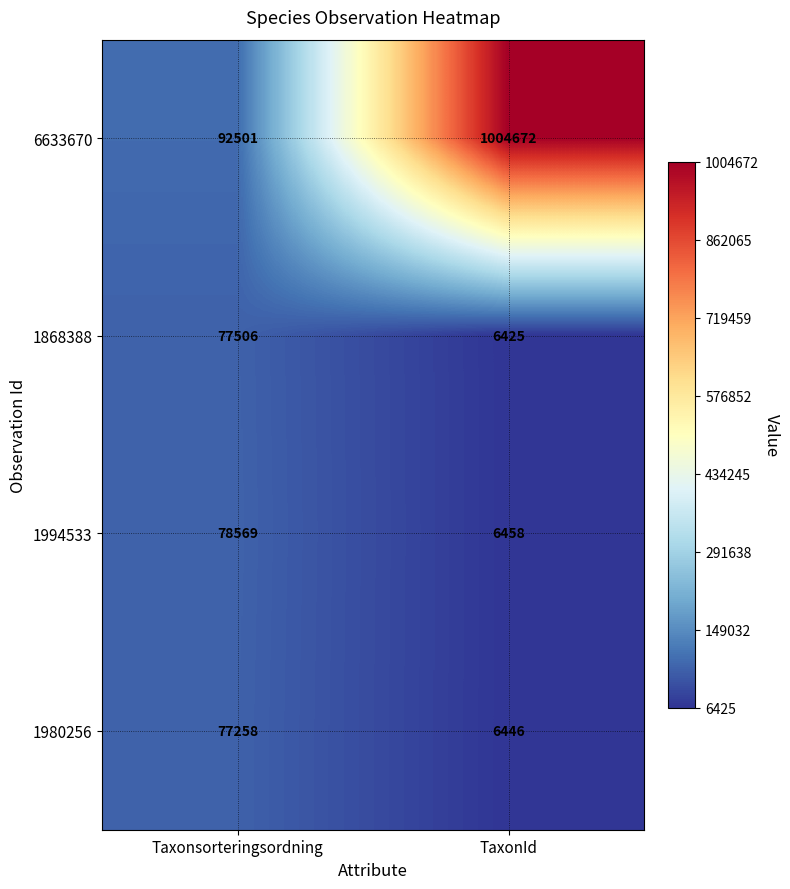

The value of 1994533 at TaxonId is 2111. True or false?

False